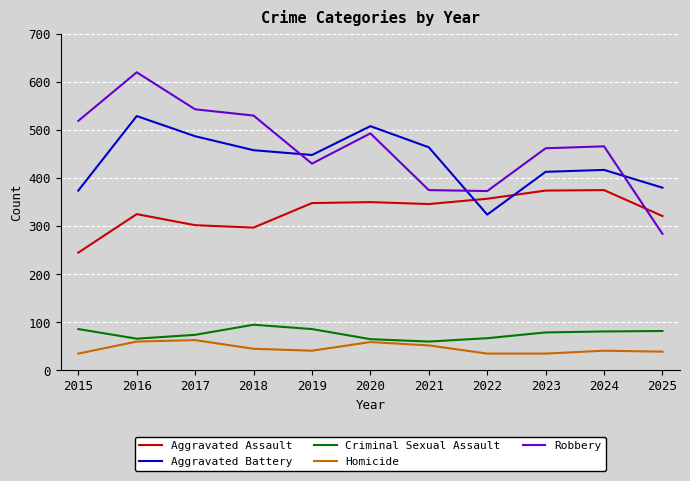

At which label does Robbery reach its minimum?

2025